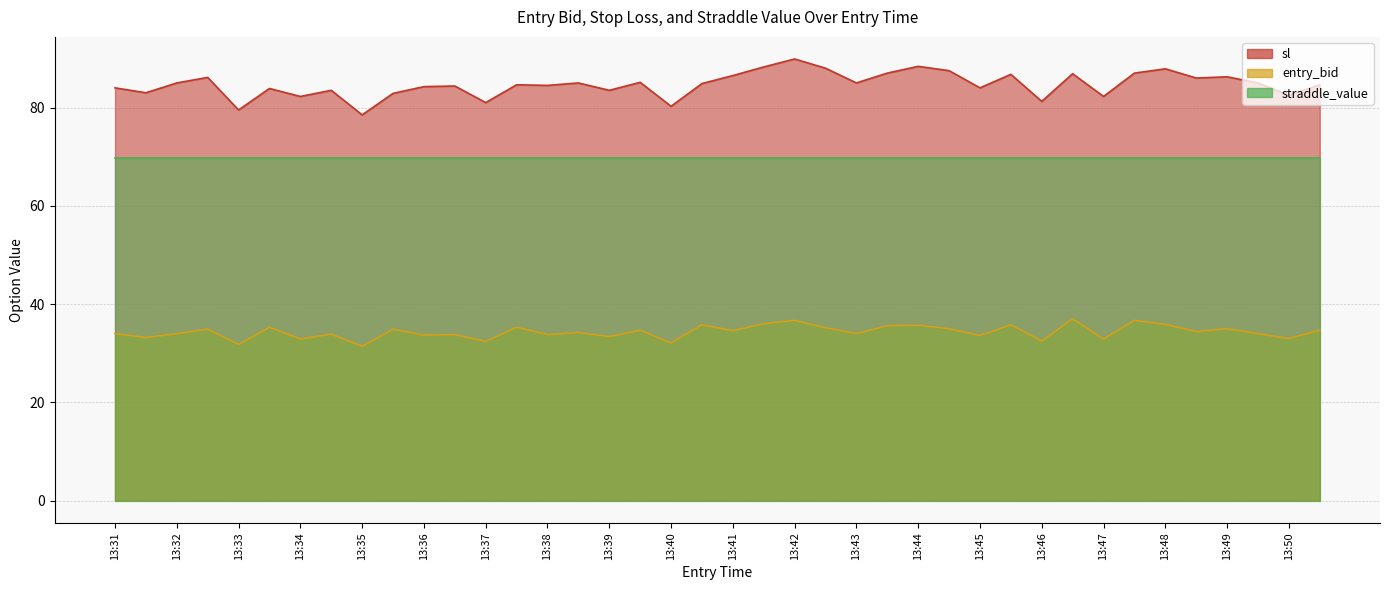

How many values in the entry_bid series are below 34?

15